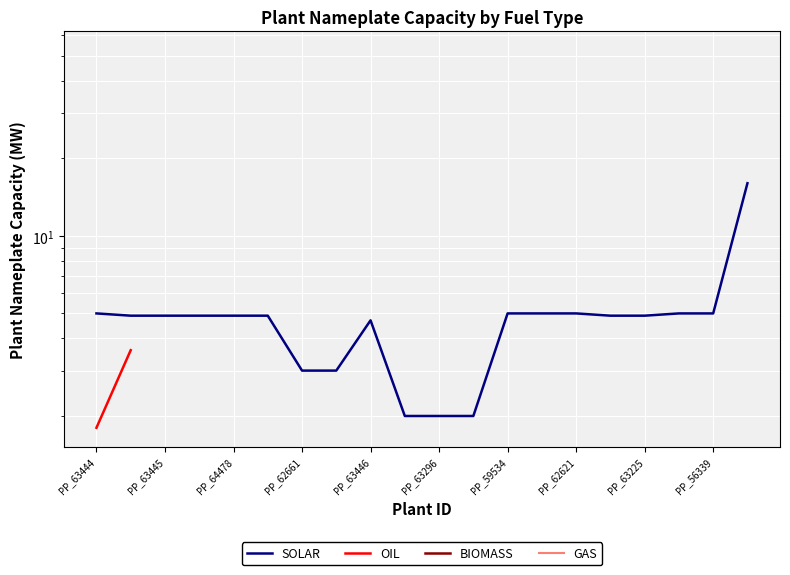

True or false: SOLAR and BIOMASS cross at least once.

False